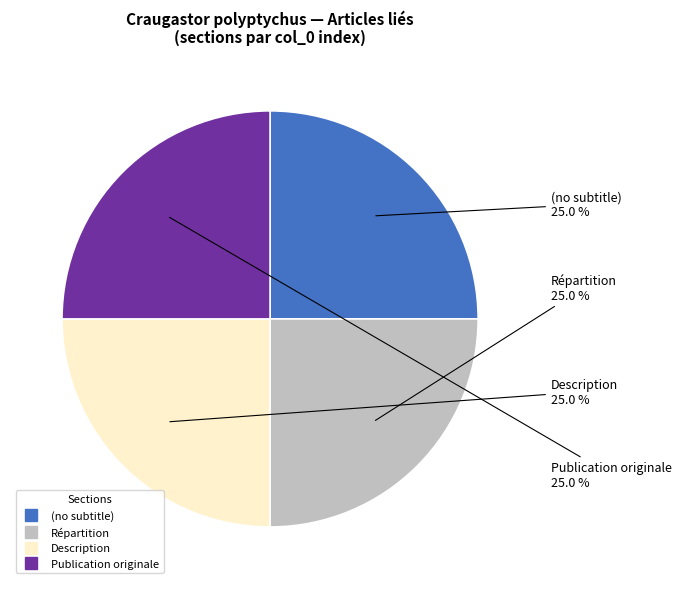

The Publication originale slice represents 36% of the pie. True or false?

False